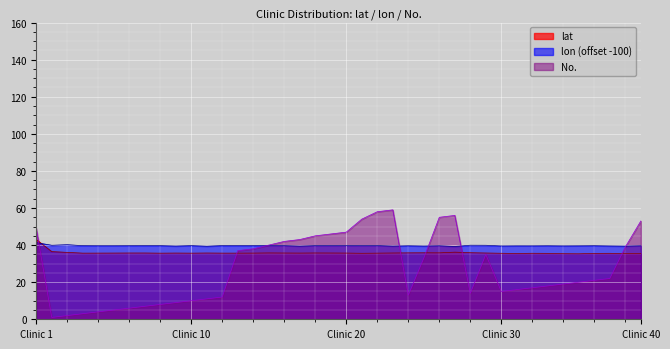

What is the value of the No. point at the 14th from the left?

37.0